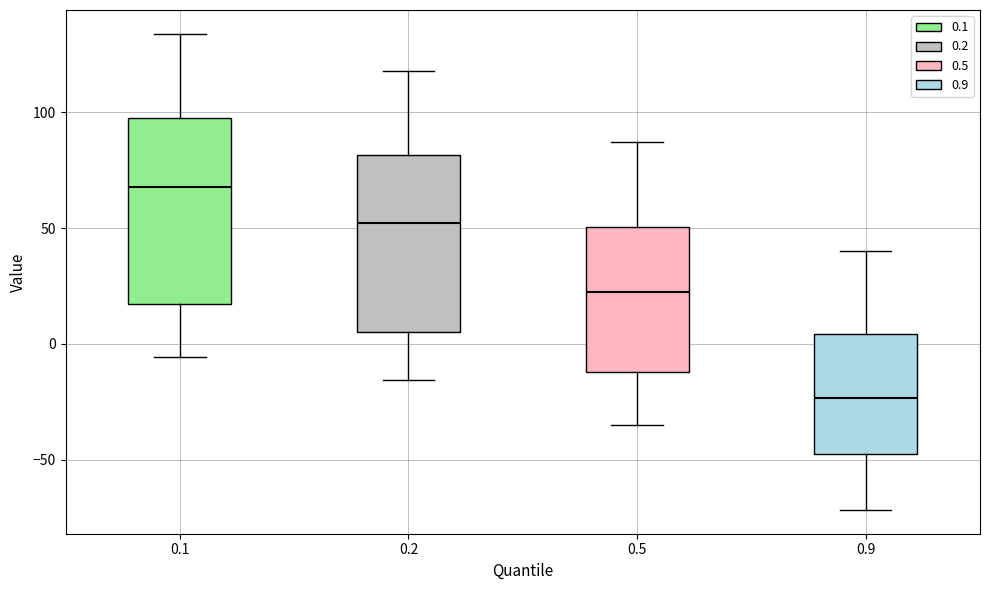

Where does the upper whisker of the box at x = 0.9 end on the y-axis? The values are not printed on the chart, so give them approximately, as read against the axis.

40